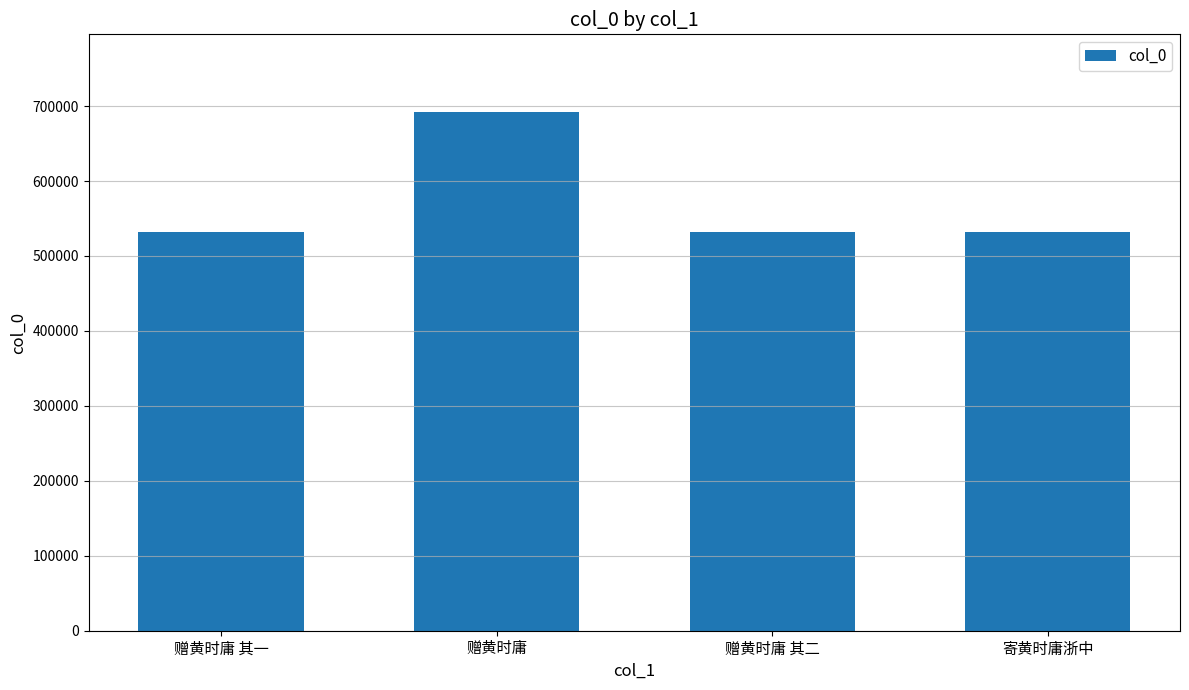

What is the greatest value displayed?

691902